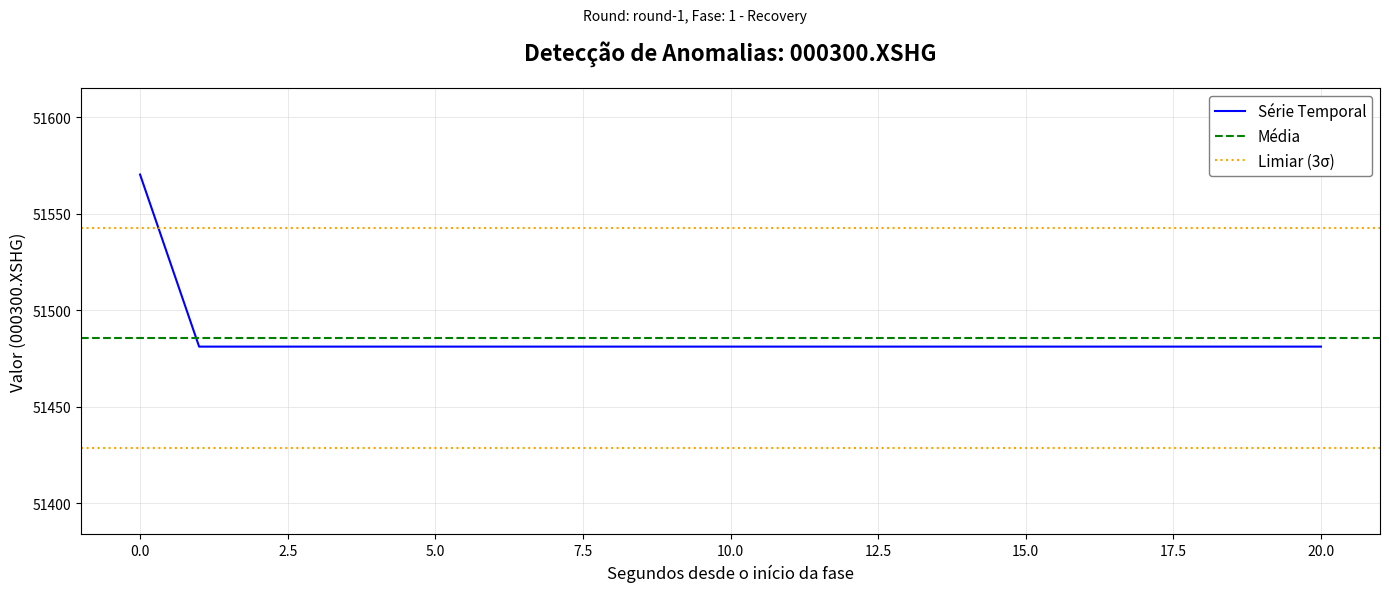

What is the maximum value for Série Temporal?

51570.2